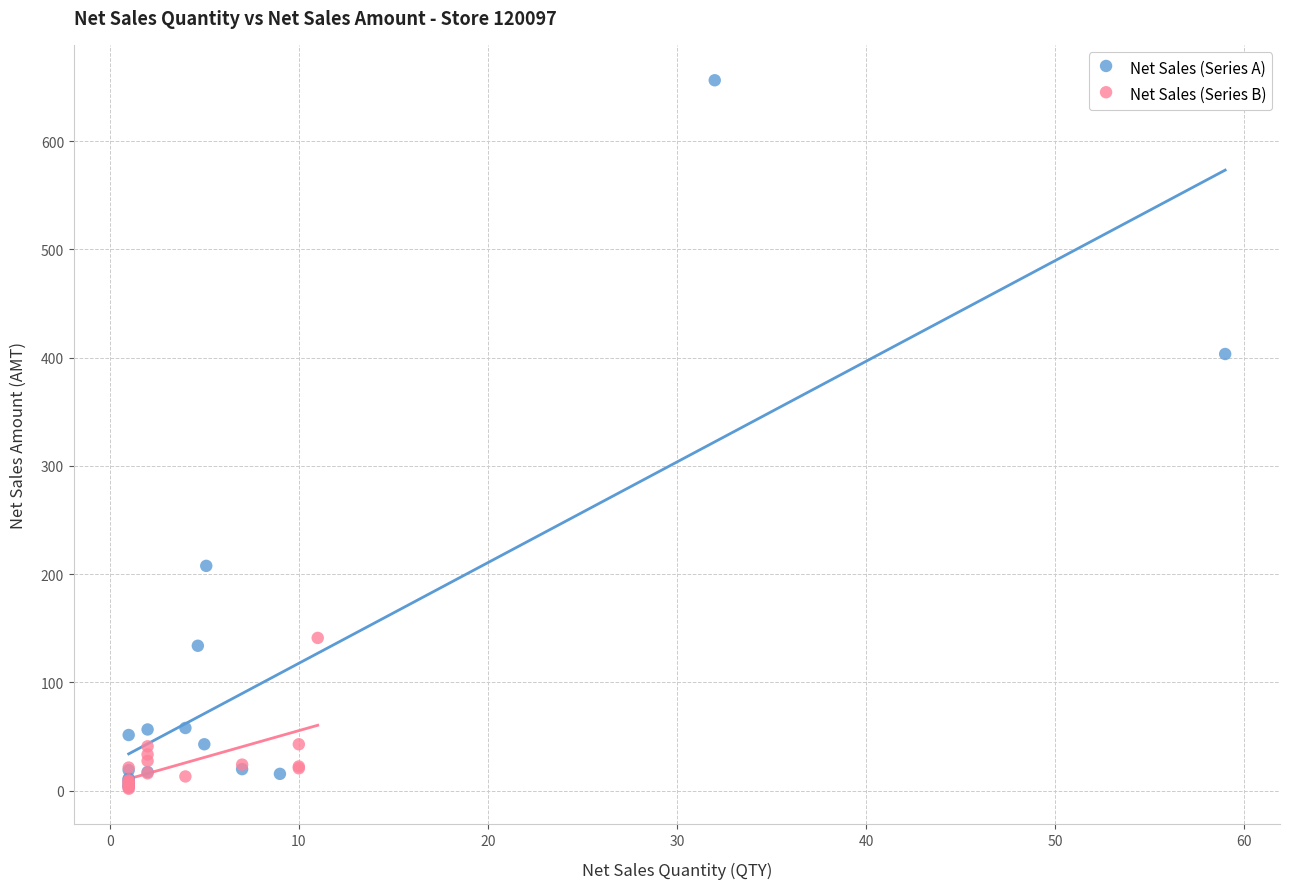

Which series contains the highest Y value?

Net Sales (Series A)